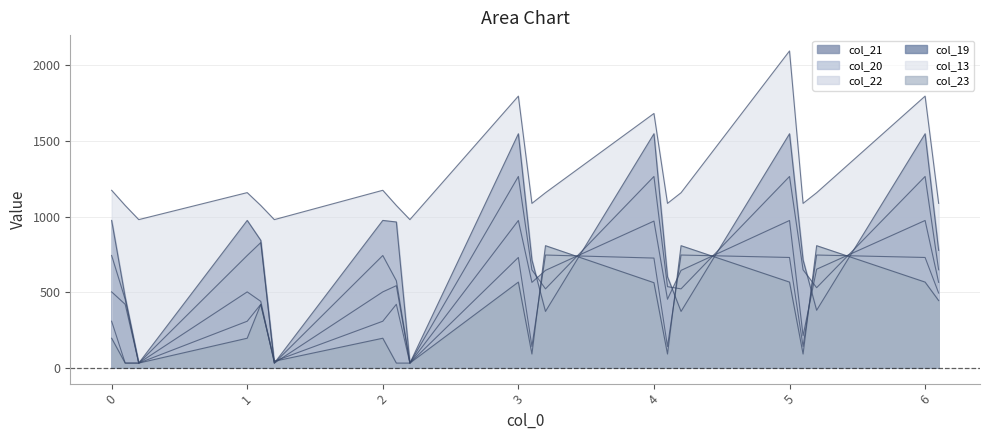

Which series has the largest total across all categories?

col_13